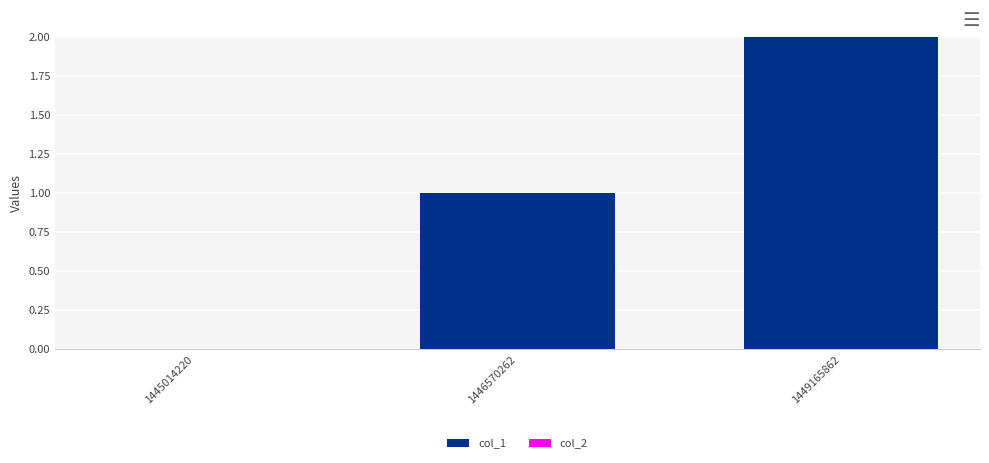

Which label corresponds to the largest value in the chart?

1449165862